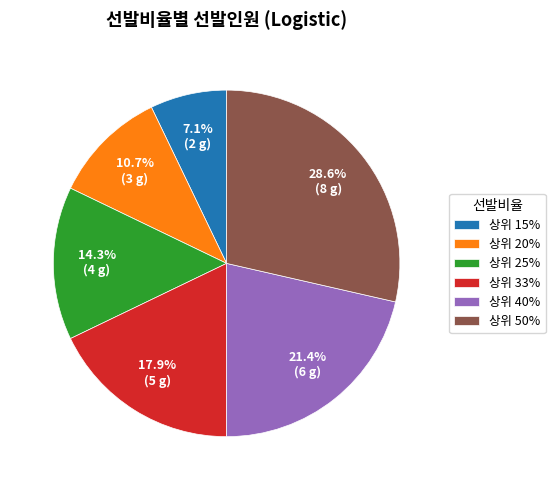

What portion of the pie excludes 상위 25%?

85.7%